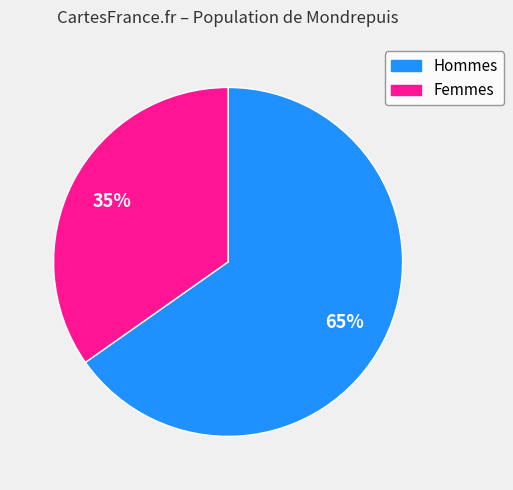

To the nearest percent, what is the difference between the largest and smallest slice percentages?

30%